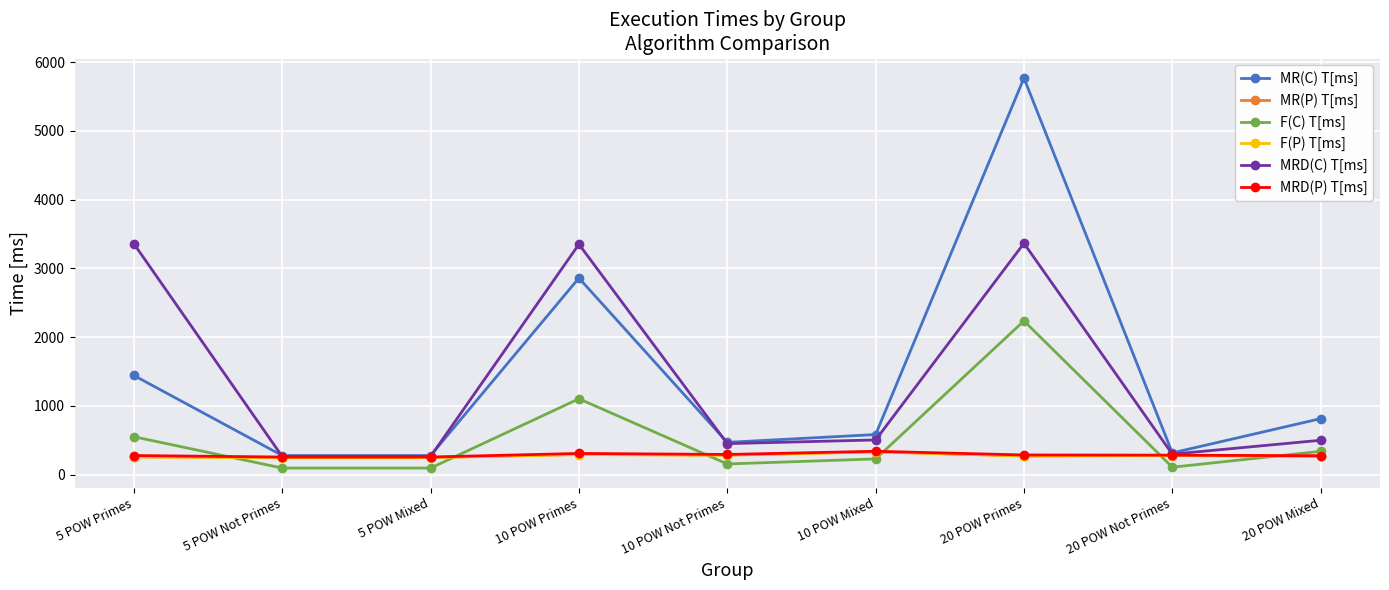

Which series changed the most between 5 POW Primes and 5 POW Mixed?

MRD(C) T[ms]